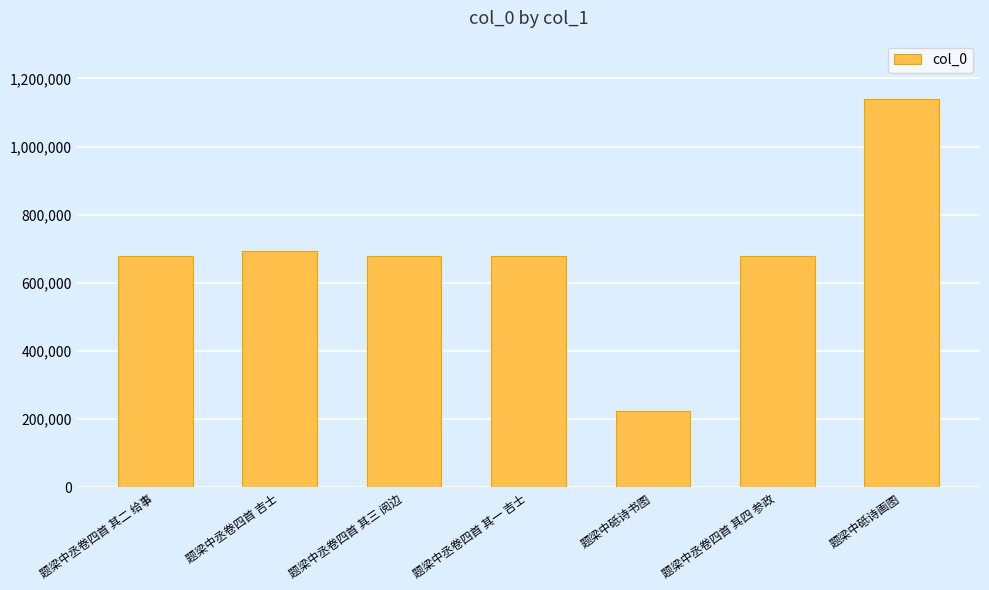

Which label corresponds to the largest value in the chart?

题梁中砥诗画图